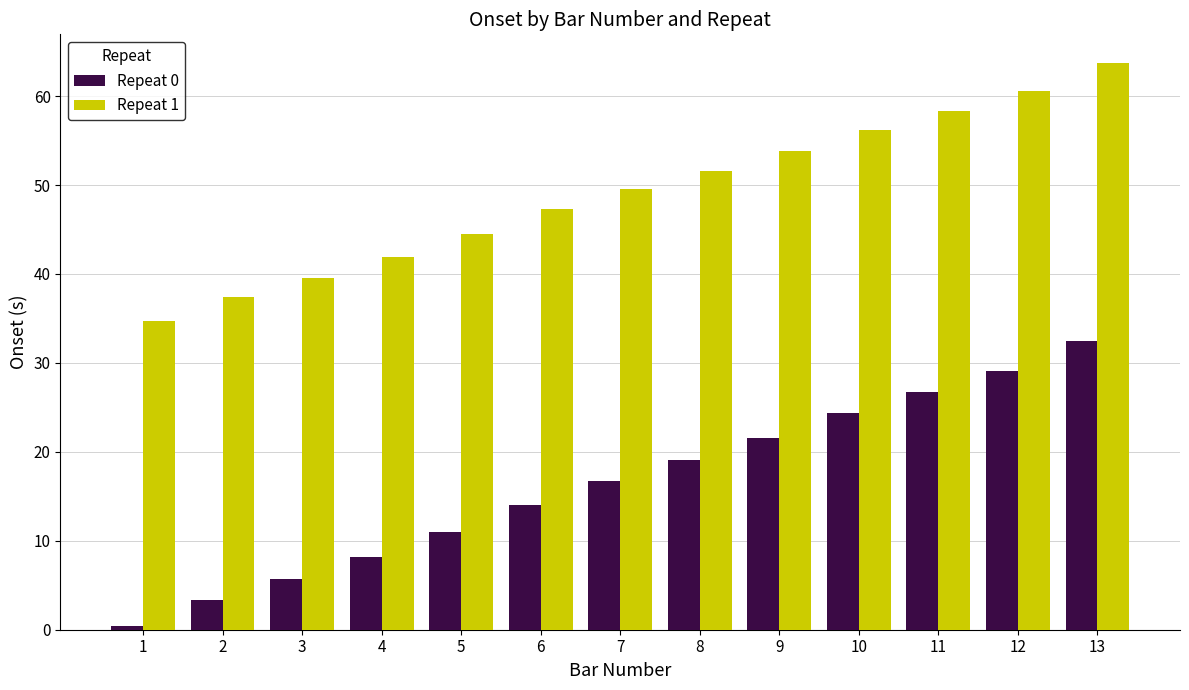

How many bars are there in each group?

2